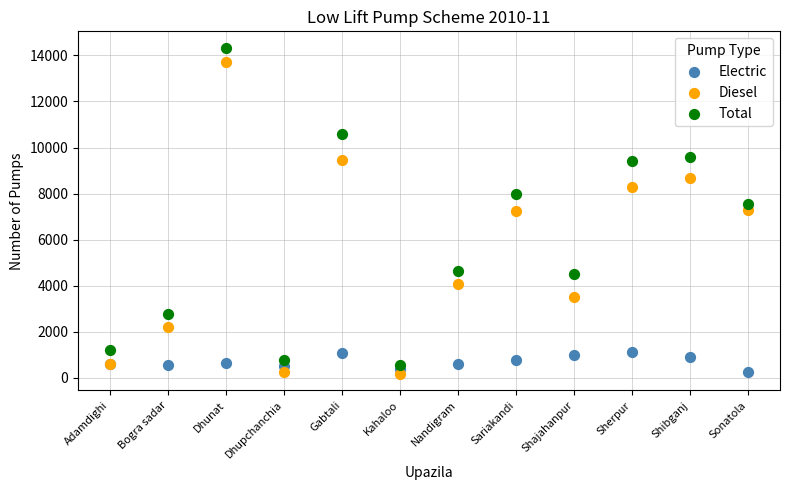

Which series has the largest Y range (max minus min)?

Total